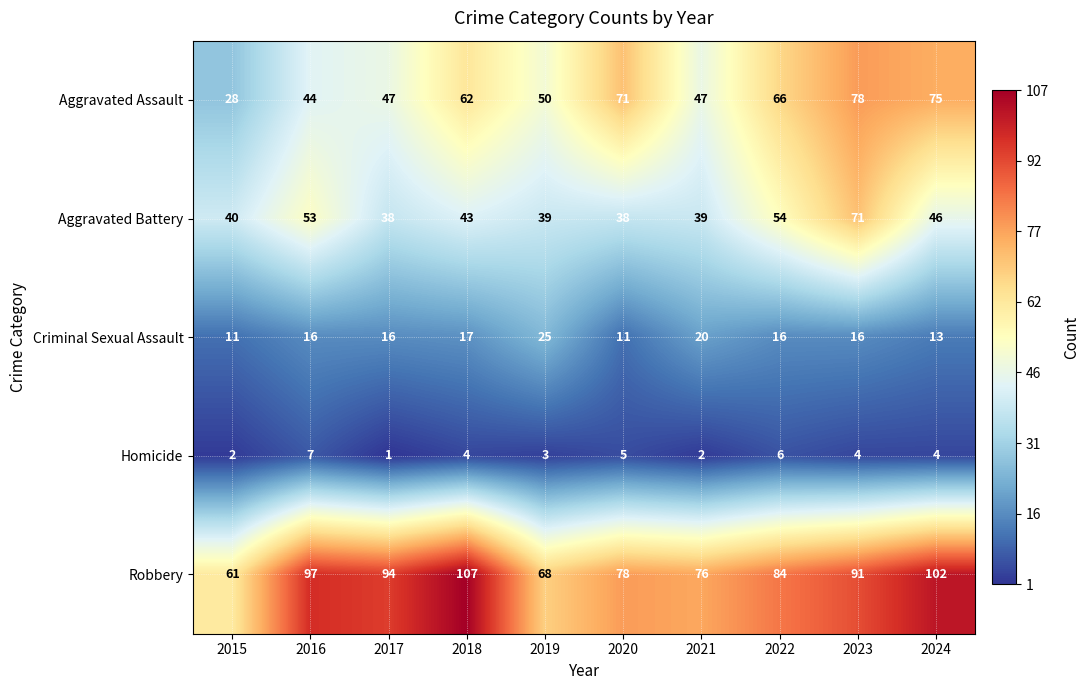

What is the difference between the highest and lowest values at 2017?

93